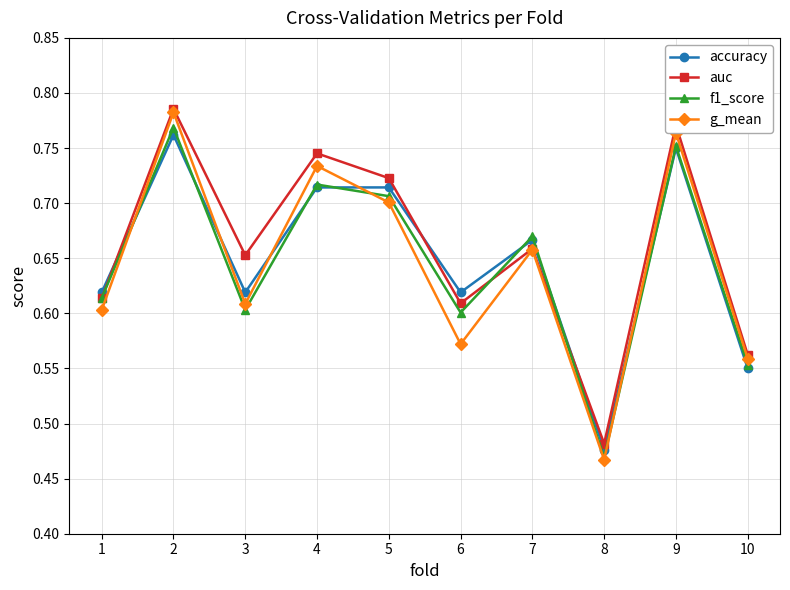

Which series ends up on top after the final intersection of auc and f1_score?

auc